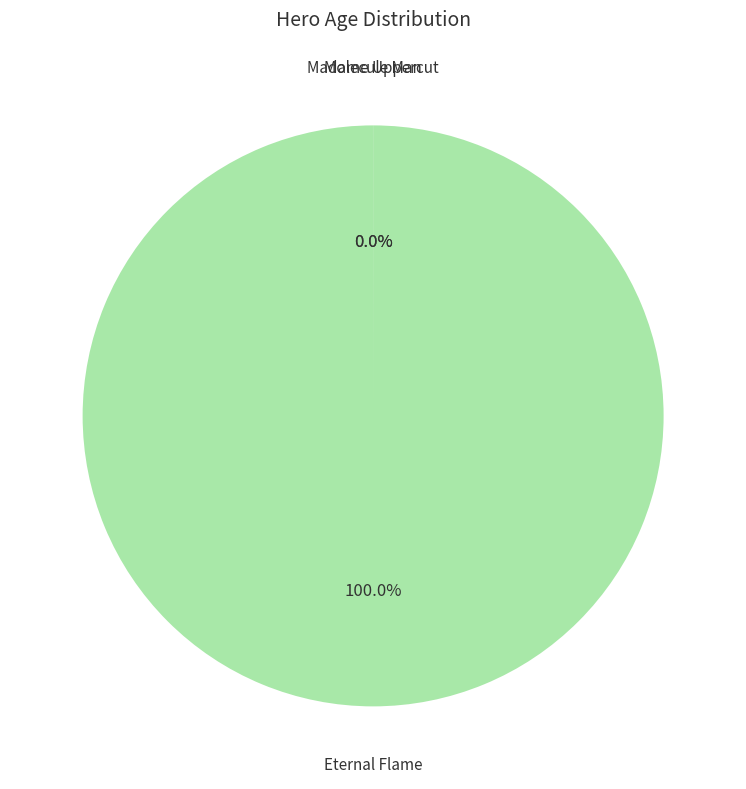

Which category has the biggest portion of the pie?

Eternal Flame